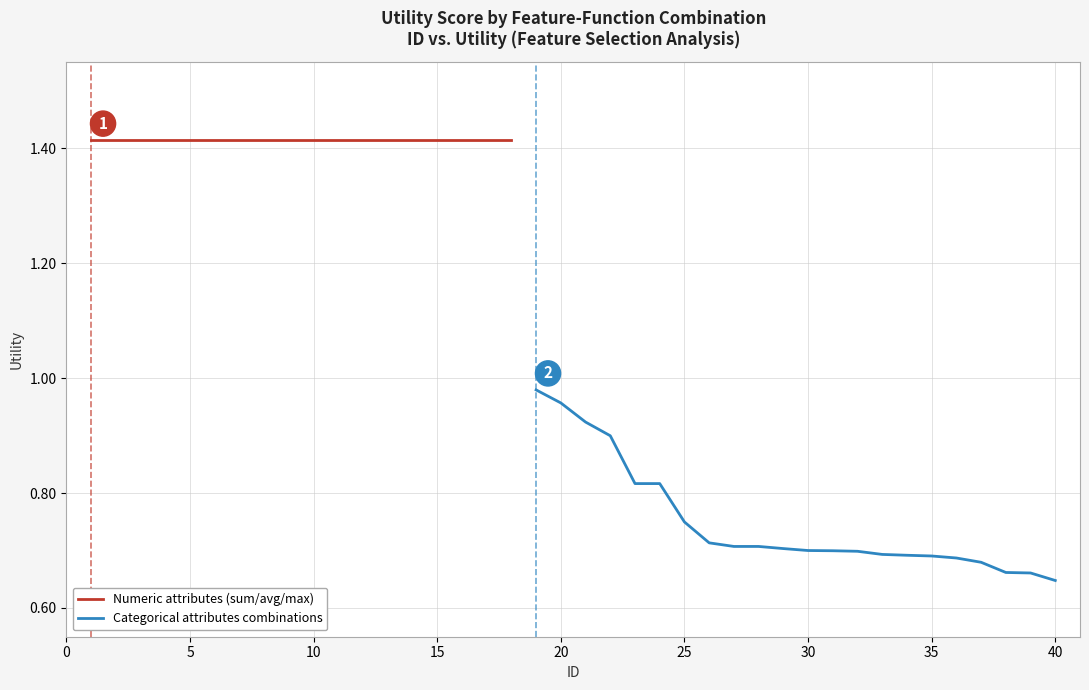

What is the value of the 32nd point from the left?

0.7